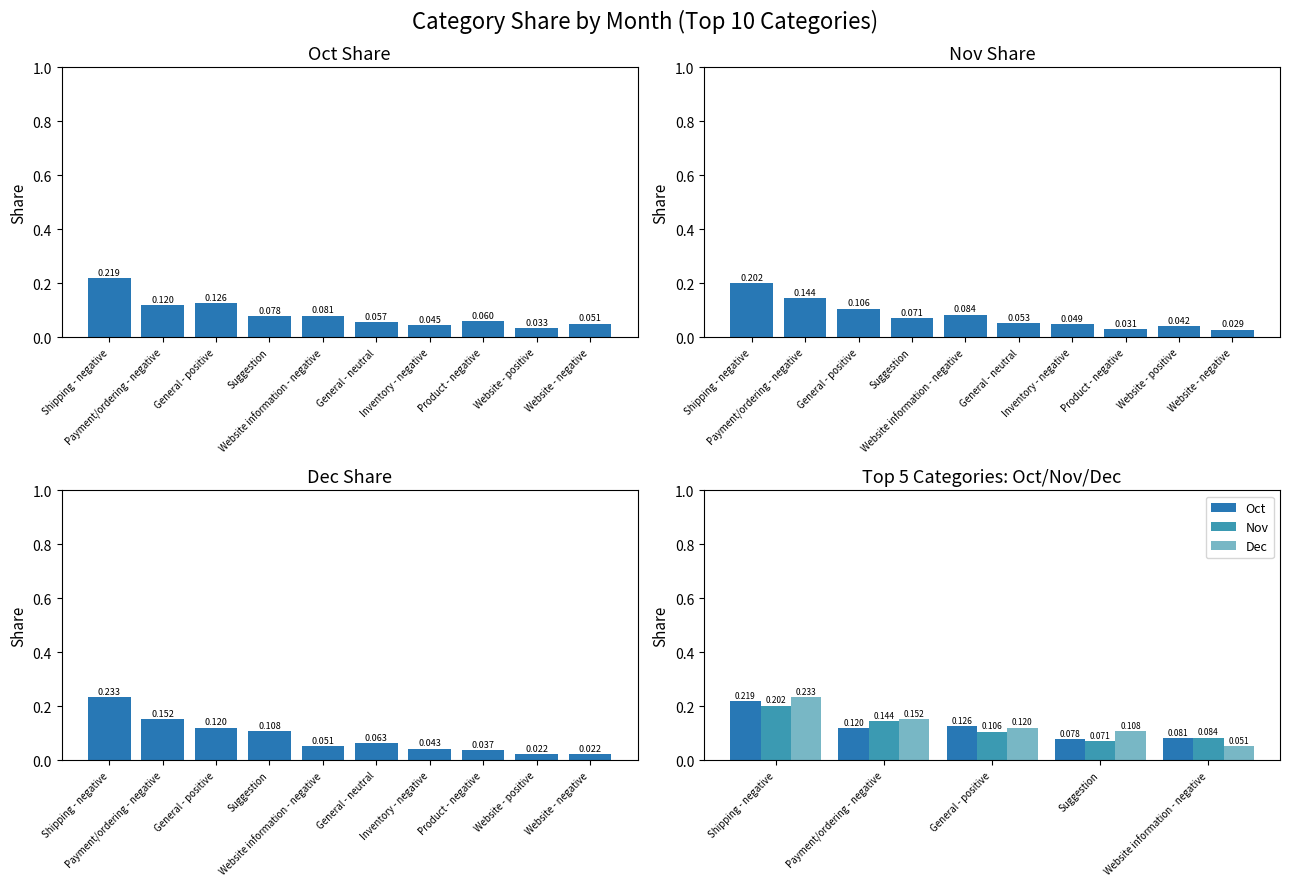

What is the greatest value displayed?

0.2